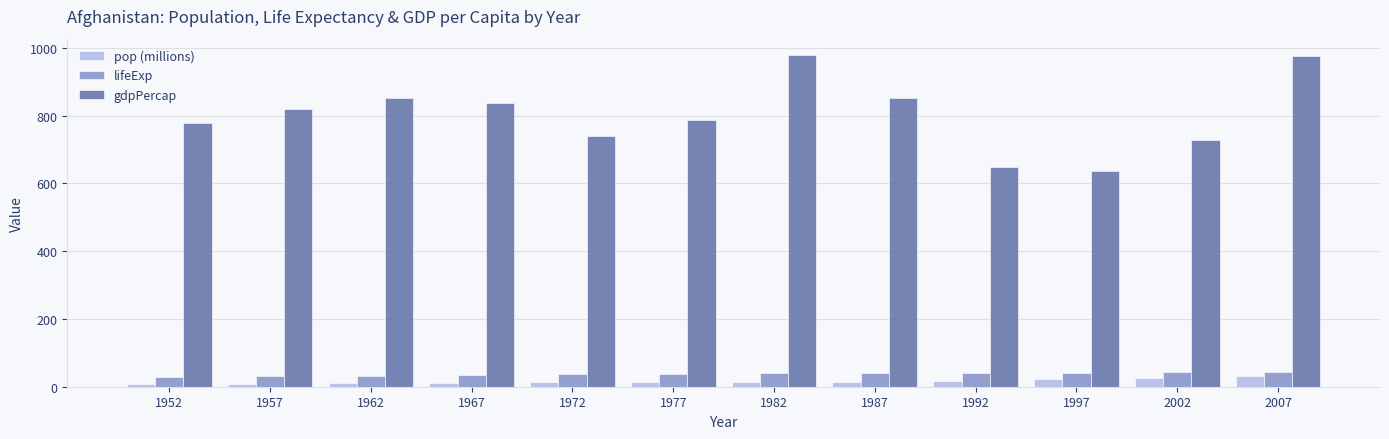

The value of gdpPercap at 1987 is 852.4. True or false?

True